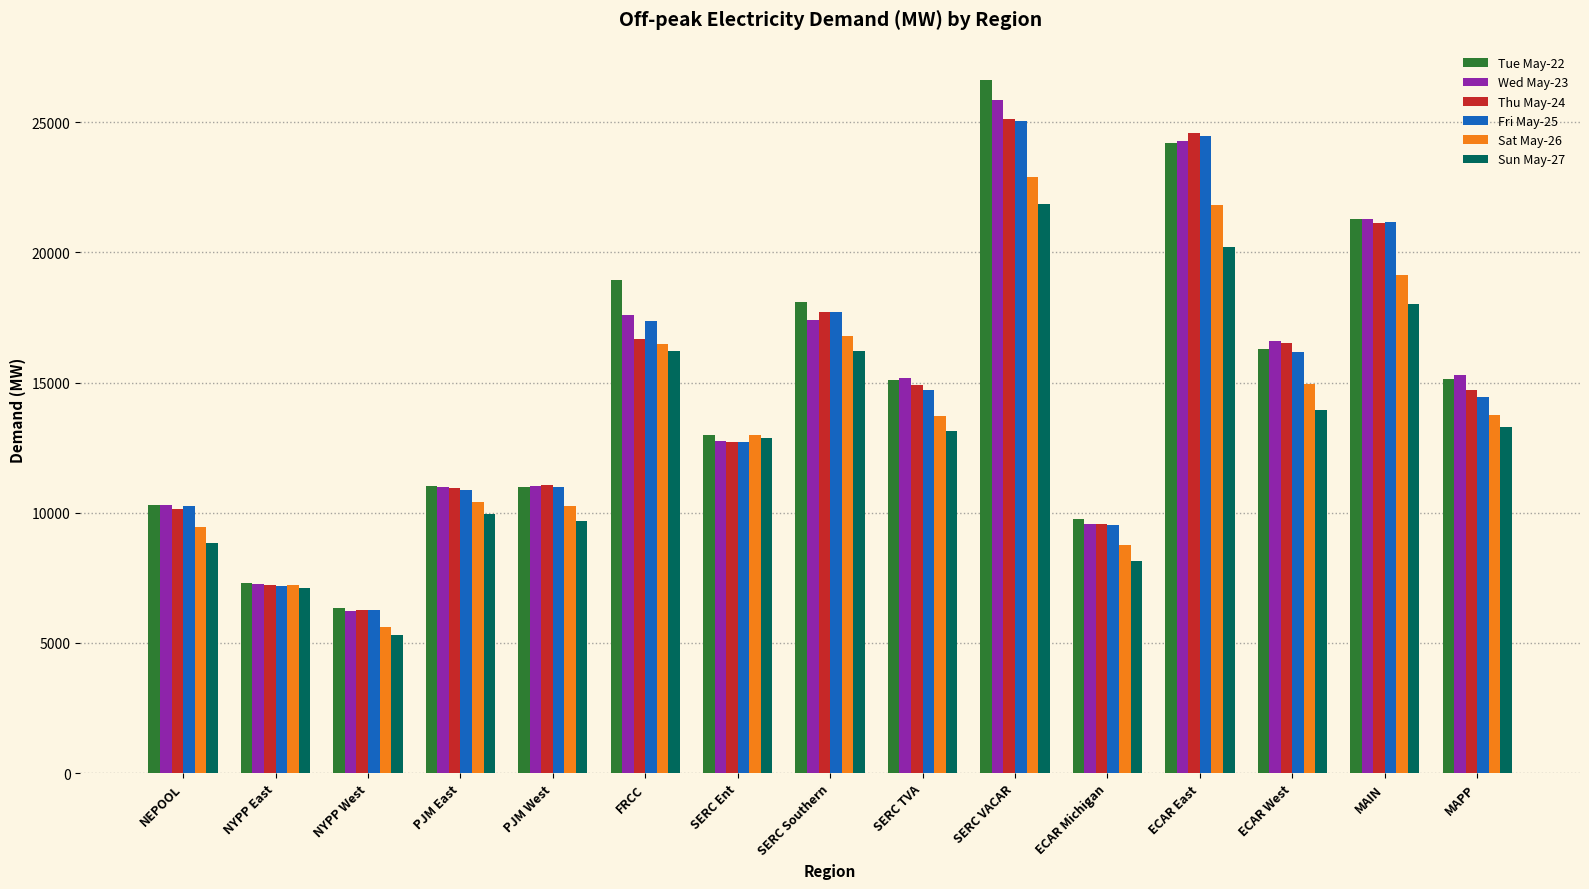

Is it true that Sat May-26 equals 6620.9 at NEPOOL?

False